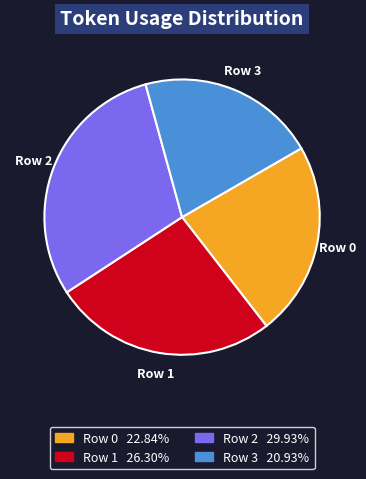

Which has a higher value, Row 3 or Row 2?

Row 2